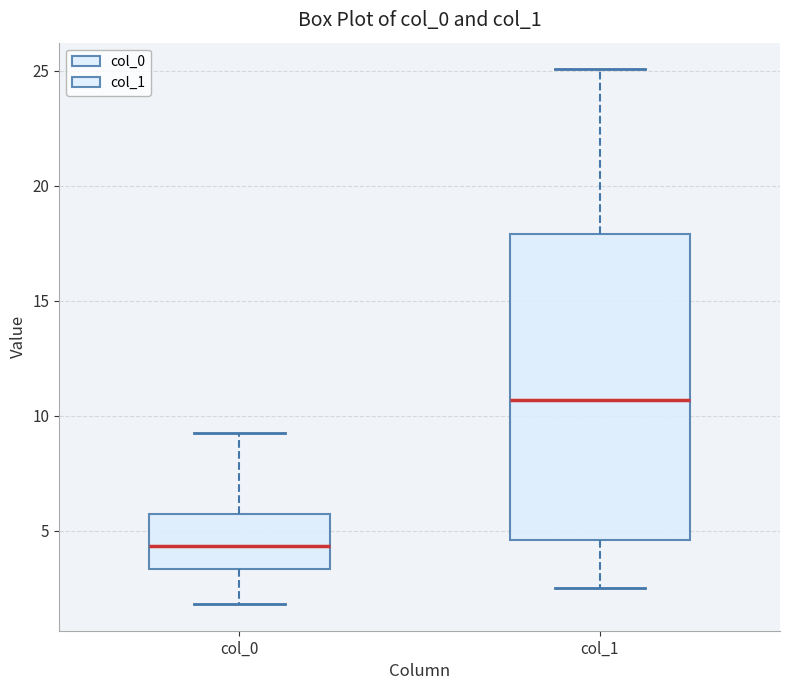

Which box's median line is the highest?

col_1